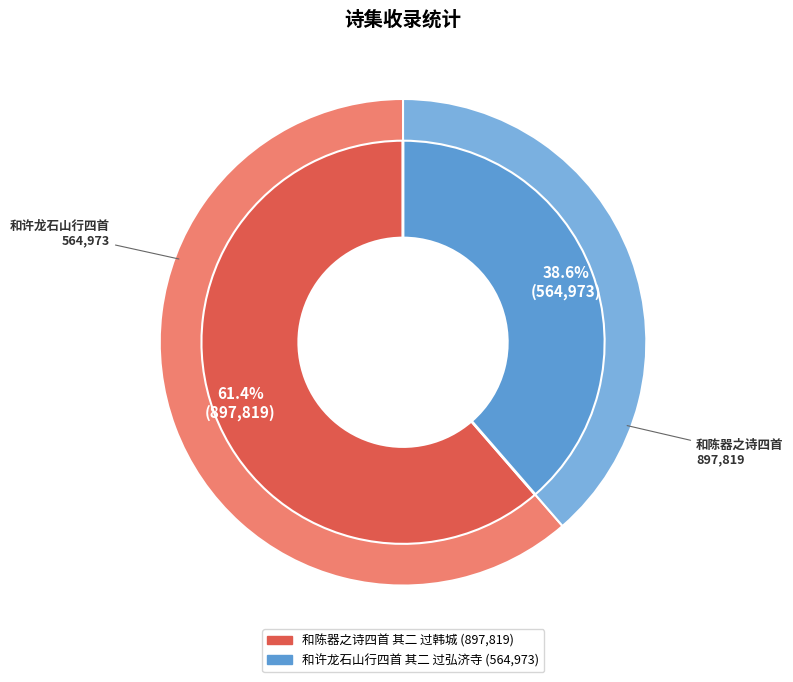

Combined, what portion of the pie is 和许龙石山行四首 其二 过弘济寺 and 和陈器之诗四首 其二 过韩城?

100.0%